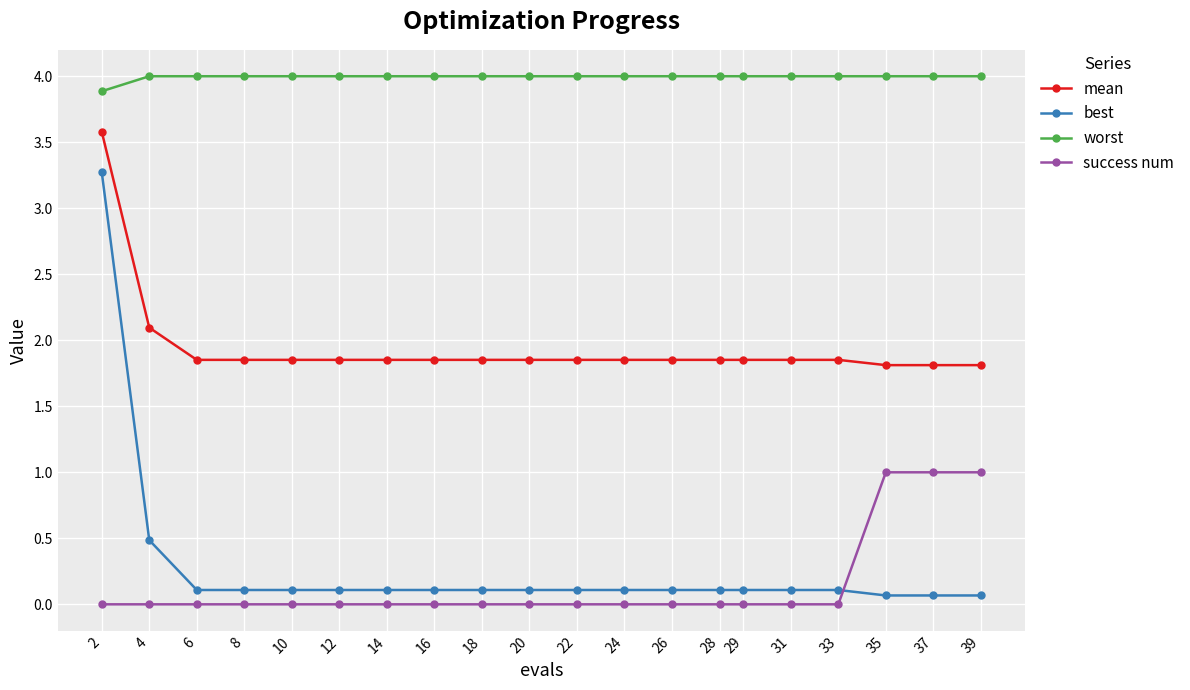

The worst series shows 5.5 at 35. True or false?

False